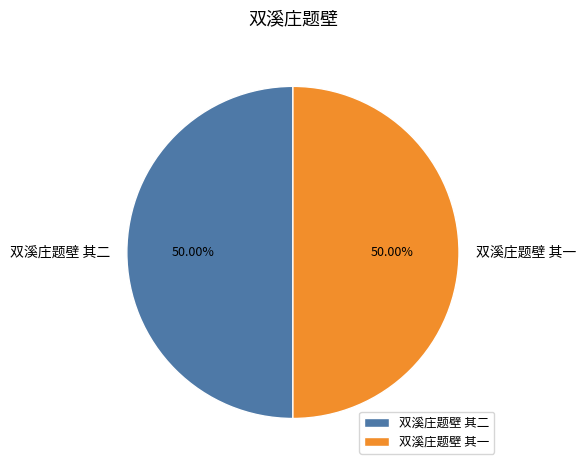

What is the ratio of the value at 双溪庄题壁 其一 to the value at 双溪庄题壁 其二?

1.0